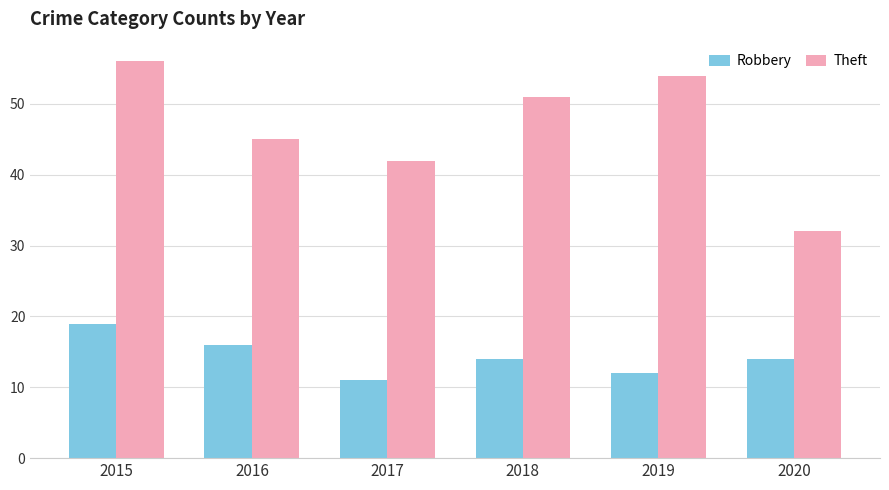

Reading left to right, extract all data points from this chart.

Robbery: 2015=19	2016=16	2017=11	2018=14	2019=12	2020=14
Theft: 2015=56	2016=45	2017=42	2018=51	2019=54	2020=32